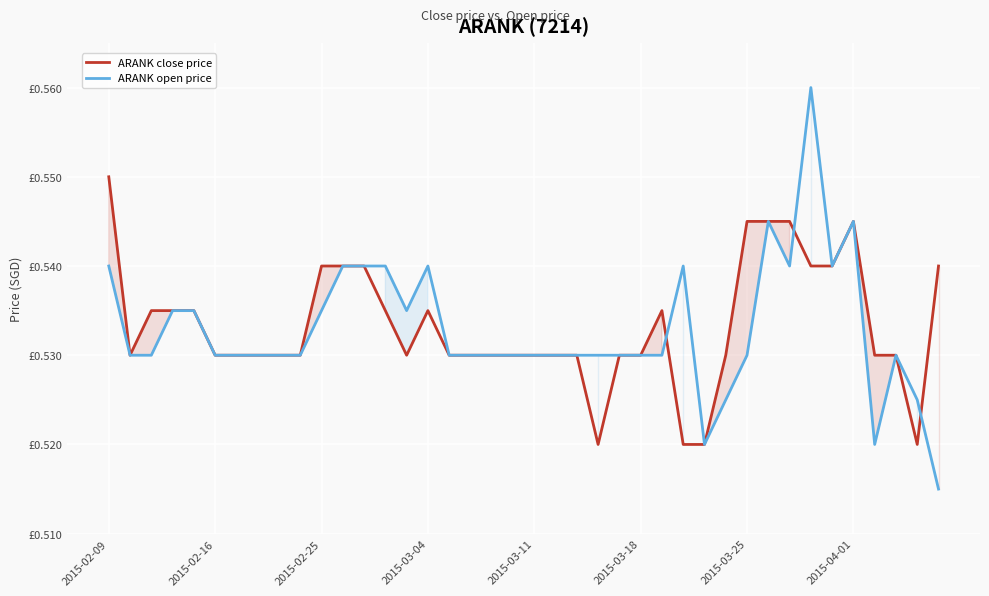

What are all the series names shown in the legend?

ARANK close price, ARANK open price